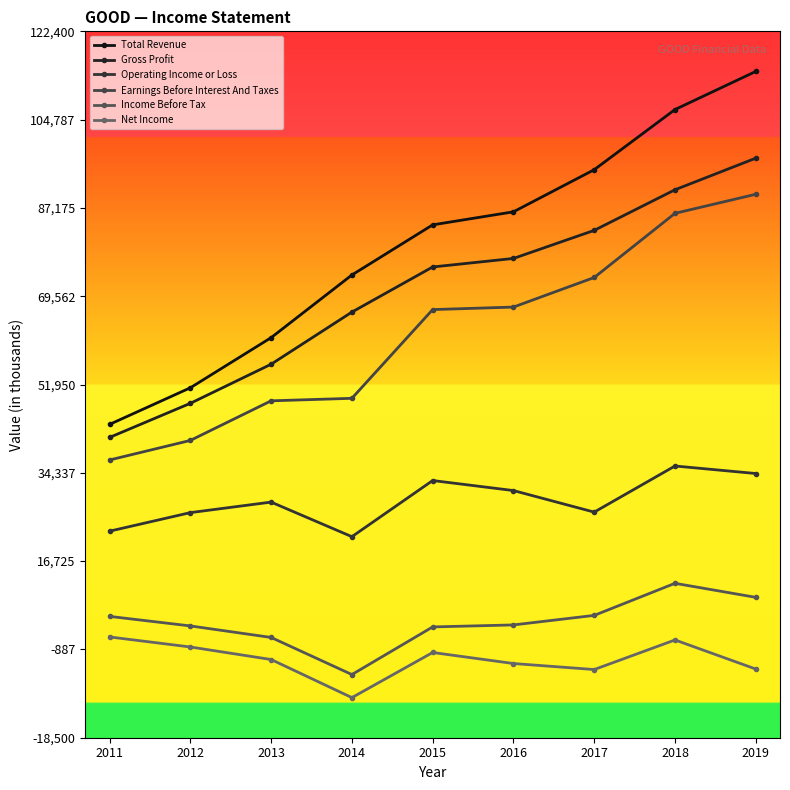

What are all the series names shown in the legend?

Total Revenue, Gross Profit, Operating Income or Loss, Earnings Before Interest And Taxes, Income Before Tax, Net Income